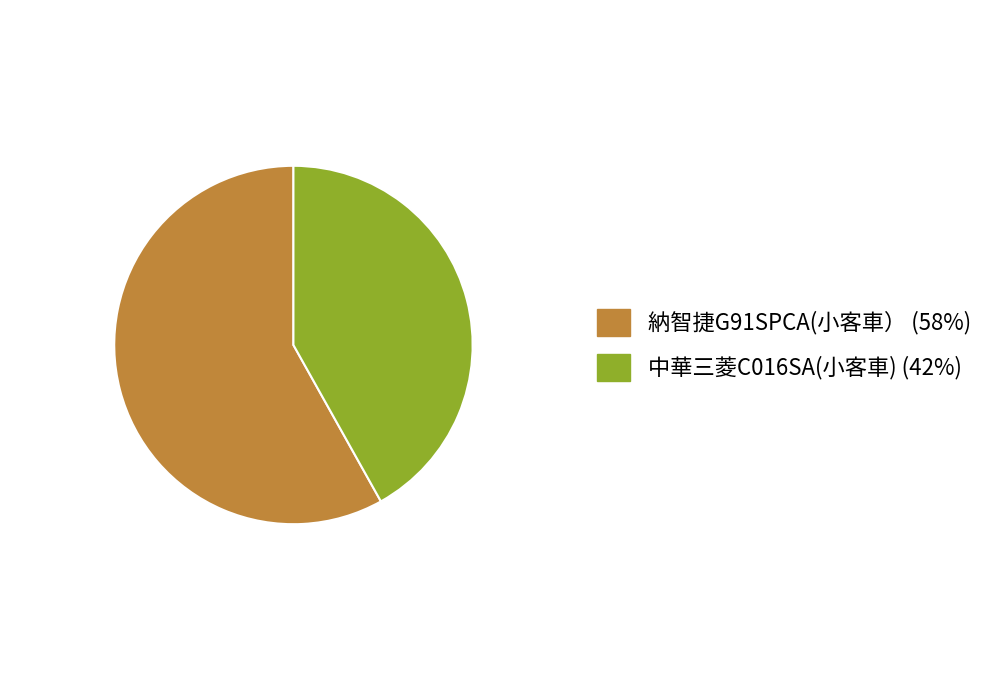

How many slices are in this pie chart?

2